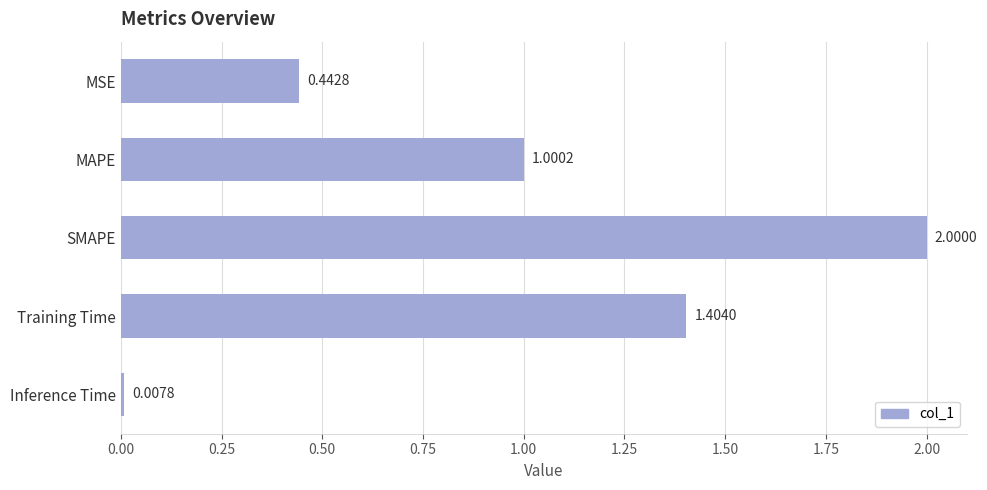

What is the label of the 4th bar from the top?

Training Time